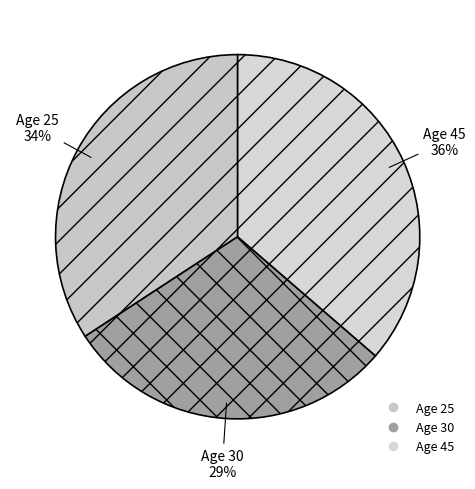

How many segments does this pie chart have?

3